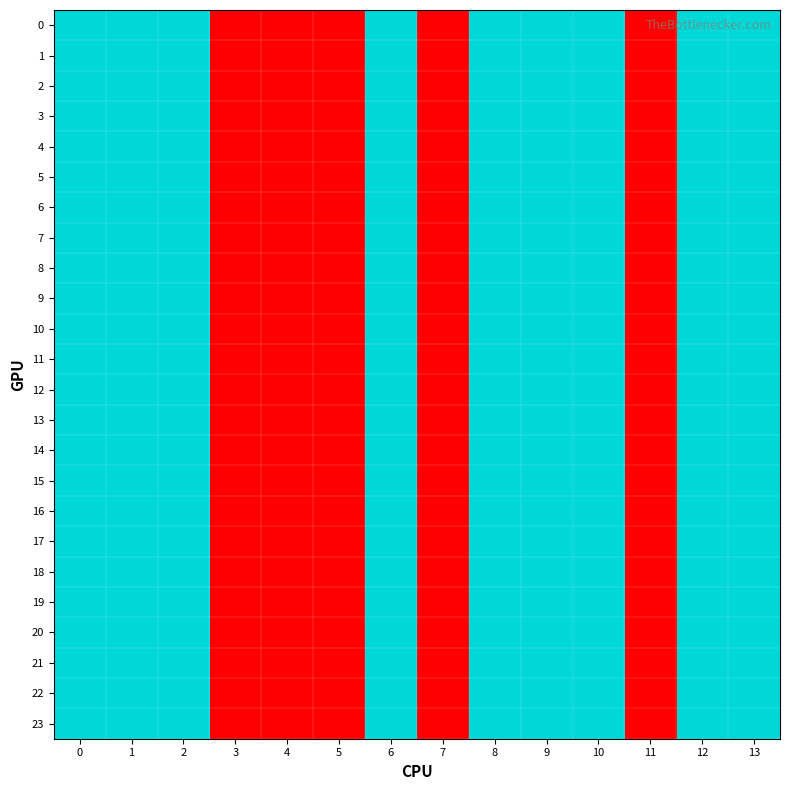

Reading left to right, what are all the values shown in this chart?

0: 0=2	1=2	2=2	3=1	4=1	5=1	6=2	7=1	8=2	9=2	10=2	11=1	12=2	13=2
1: 0=2	1=2	2=2	3=1	4=1	5=1	6=2	7=1	8=2	9=2	10=2	11=1	12=2	13=2
2: 0=2	1=2	2=2	3=1	4=1	5=1	6=2	7=1	8=2	9=2	10=2	11=1	12=2	13=2
3: 0=2	1=2	2=2	3=1	4=1	5=1	6=2	7=1	8=2	9=2	10=2	11=1	12=2	13=2
4: 0=2	1=2	2=2	3=1	4=1	5=1	6=2	7=1	8=2	9=2	10=2	11=1	12=2	13=2
5: 0=2	1=2	2=2	3=1	4=1	5=1	6=2	7=1	8=2	9=2	10=2	11=1	12=2	13=2
6: 0=2	1=2	2=2	3=1	4=1	5=1	6=2	7=1	8=2	9=2	10=2	11=1	12=2	13=2
7: 0=2	1=2	2=2	3=1	4=1	5=1	6=2	7=1	8=2	9=2	10=2	11=1	12=2	13=2
8: 0=2	1=2	2=2	3=1	4=1	5=1	6=2	7=1	8=2	9=2	10=2	11=1	12=2	13=2
9: 0=2	1=2	2=2	3=1	4=1	5=1	6=2	7=1	8=2	9=2	10=2	11=1	12=2	13=2
10: 0=2	1=2	2=2	3=1	4=1	5=1	6=2	7=1	8=2	9=2	10=2	11=1	12=2	13=2
11: 0=2	1=2	2=2	3=1	4=1	5=1	6=2	7=1	8=2	9=2	10=2	11=1	12=2	13=2
12: 0=2	1=2	2=2	3=1	4=1	5=1	6=2	7=1	8=2	9=2	10=2	11=1	12=2	13=2
13: 0=2	1=2	2=2	3=1	4=1	5=1	6=2	7=1	8=2	9=2	10=2	11=1	12=2	13=2
14: 0=2	1=2	2=2	3=1	4=1	5=1	6=2	7=1	8=2	9=2	10=2	11=1	12=2	13=2
15: 0=2	1=2	2=2	3=1	4=1	5=1	6=2	7=1	8=2	9=2	10=2	11=1	12=2	13=2
16: 0=2	1=2	2=2	3=1	4=1	5=1	6=2	7=1	8=2	9=2	10=2	11=1	12=2	13=2
17: 0=2	1=2	2=2	3=1	4=1	5=1	6=2	7=1	8=2	9=2	10=2	11=1	12=2	13=2
18: 0=2	1=2	2=2	3=1	4=1	5=1	6=2	7=1	8=2	9=2	10=2	11=1	12=2	13=2
19: 0=2	1=2	2=2	3=1	4=1	5=1	6=2	7=1	8=2	9=2	10=2	11=1	12=2	13=2
20: 0=2	1=2	2=2	3=1	4=1	5=1	6=2	7=1	8=2	9=2	10=2	11=1	12=2	13=2
21: 0=2	1=2	2=2	3=1	4=1	5=1	6=2	7=1	8=2	9=2	10=2	11=1	12=2	13=2
22: 0=2	1=2	2=2	3=1	4=1	5=1	6=2	7=1	8=2	9=2	10=2	11=1	12=2	13=2
23: 0=2	1=2	2=2	3=1	4=1	5=1	6=2	7=1	8=2	9=2	10=2	11=1	12=2	13=2